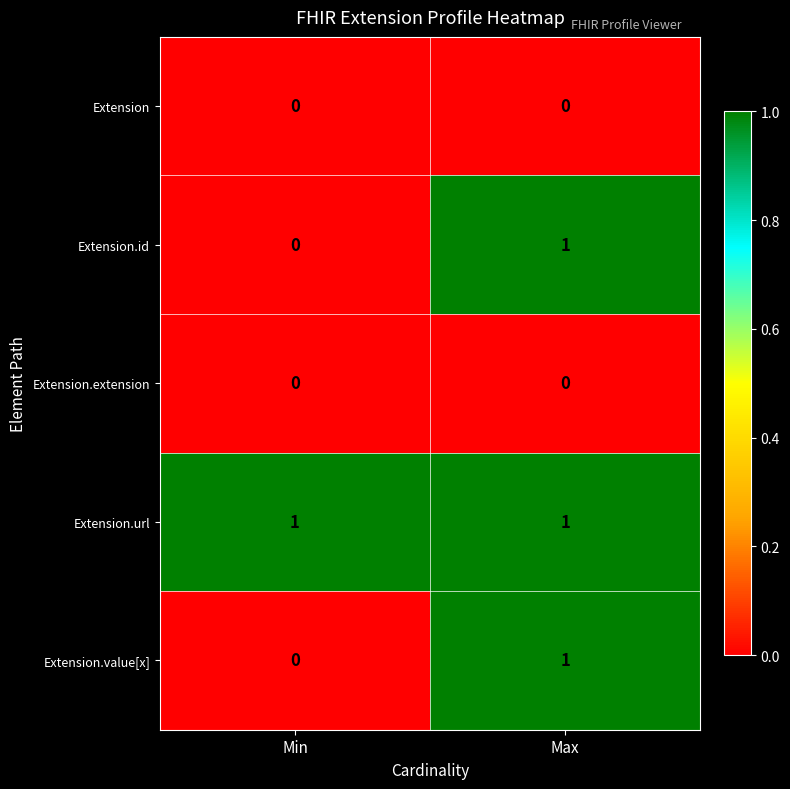

Reading right to left, what are all the values shown in this chart?

Extension: Max=0	Min=0
Extension.id: Max=1	Min=0
Extension.extension: Max=0	Min=0
Extension.url: Max=1	Min=1
Extension.value[x]: Max=1	Min=0